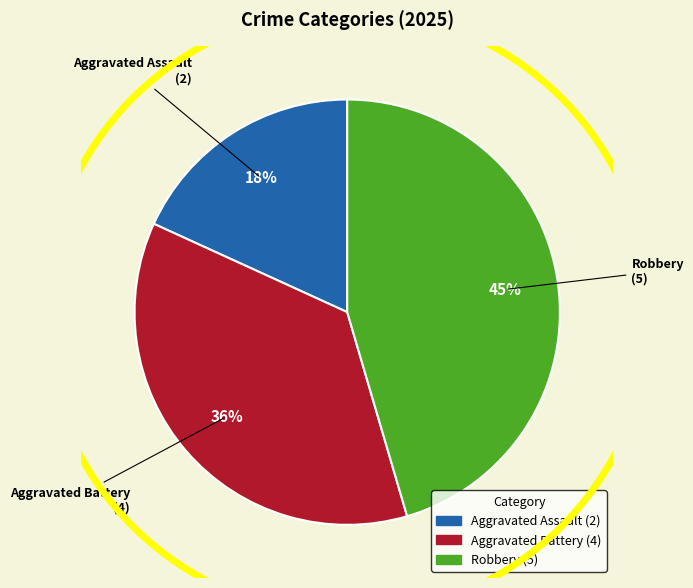

True or false: Aggravated Assault accounts for 30% of the total.

False